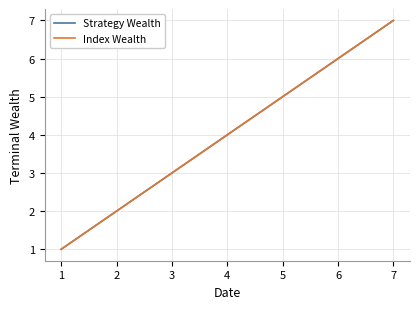

True or false: Index Wealth and Strategy Wealth intersect in this chart.

False